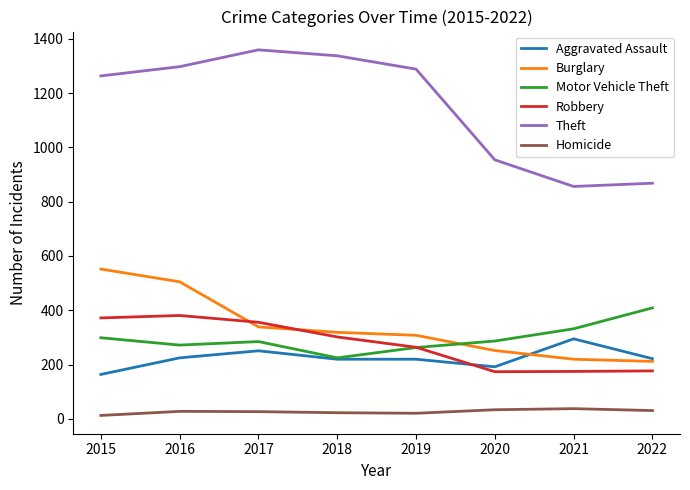

Read the Theft value at 2022, to the nearest 10.

870